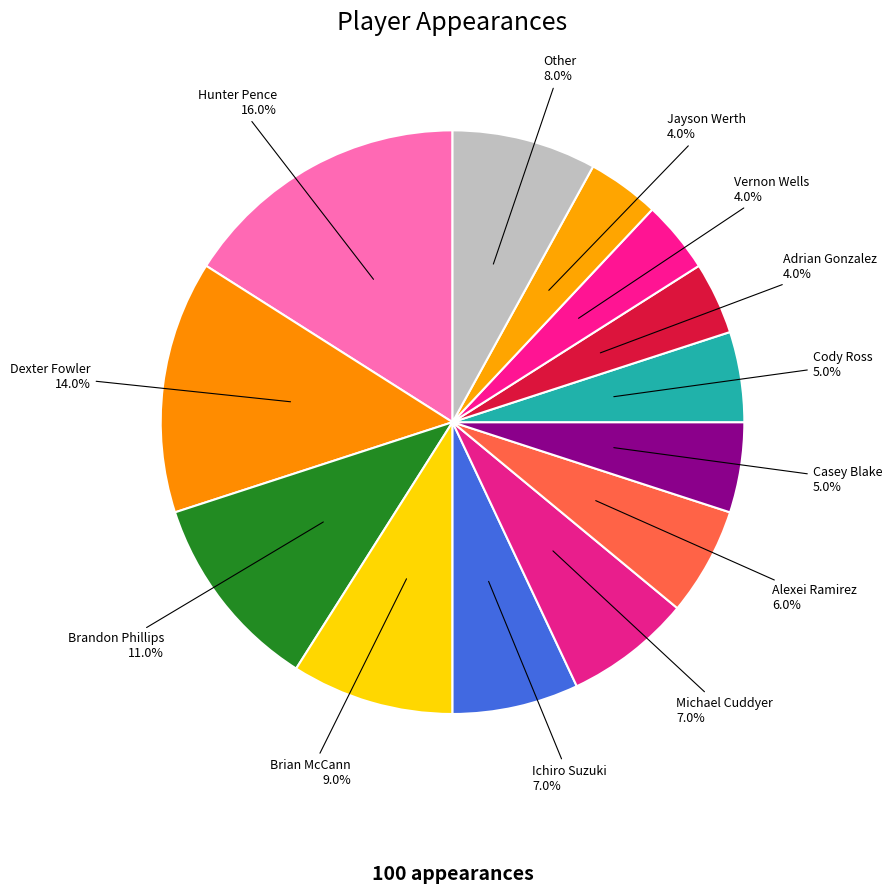

Which has a higher value, Cody Ross or Jayson Werth?

Cody Ross